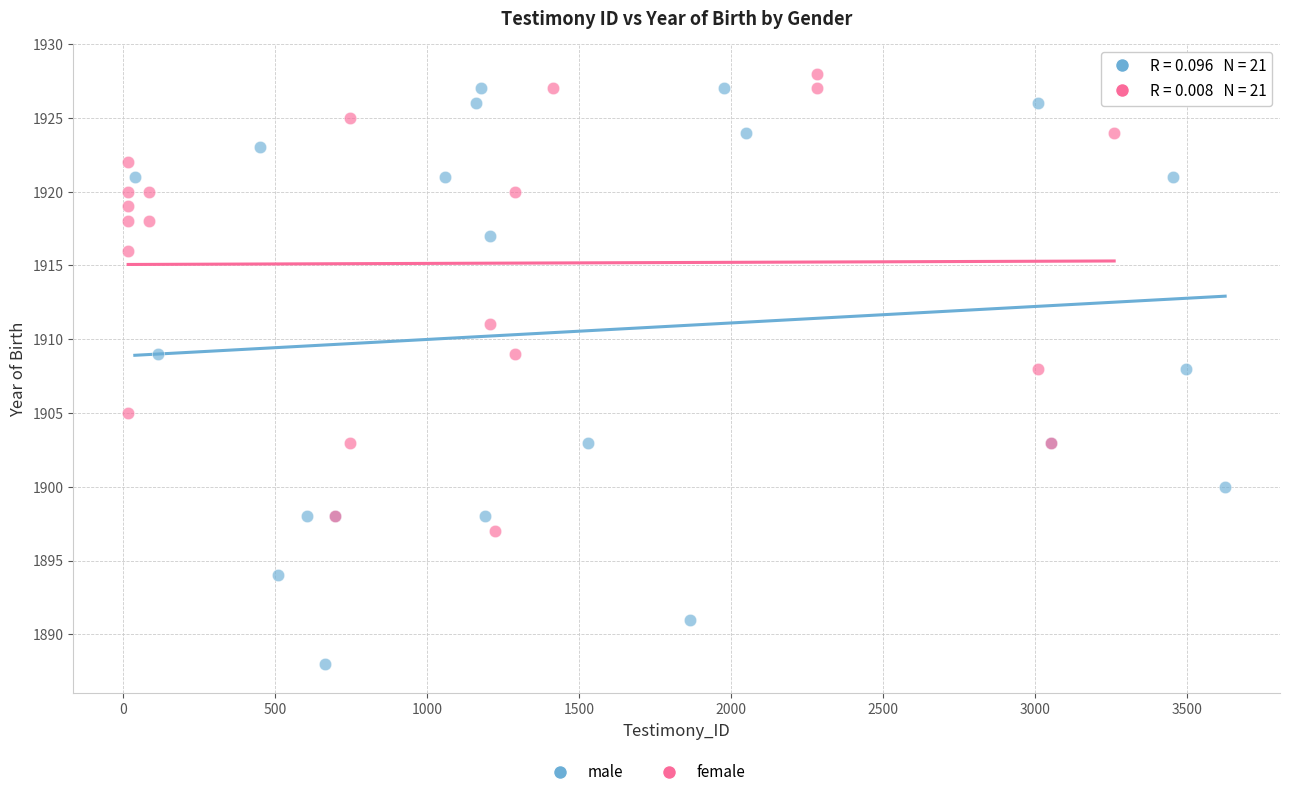

Which series contains the lowest Y value?

male